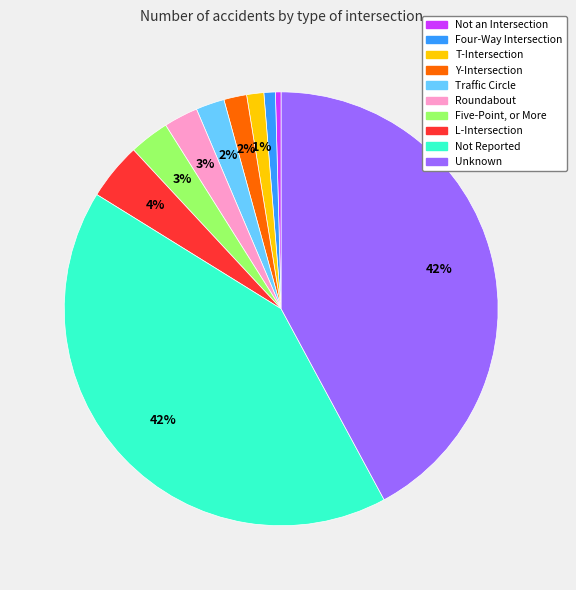

To the nearest percent, what percentage of the pie is L-Intersection?

4%